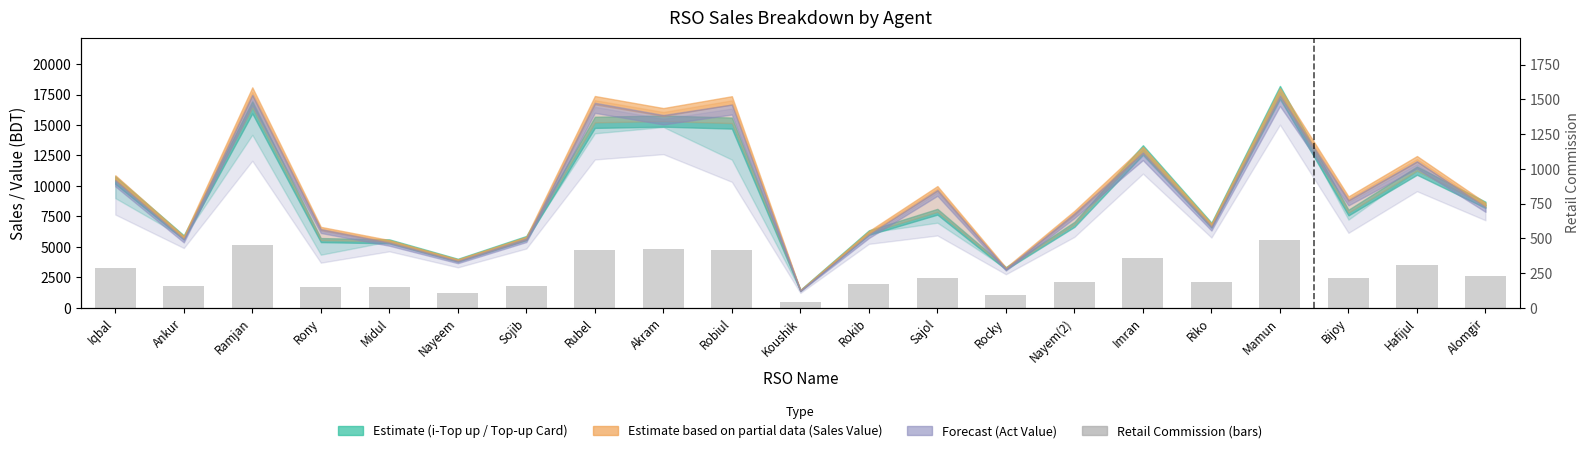

List the labels in order of value, smallest first.

Koushik, Rocky, Nayeem, Midul, Rony, Sojib, Ankur, Rokib, Riko, Nayem(2), Bijoy, Sajol, Alomgir, Iqbal, Hafijul, Imran, Robiul, Rubel, Akram, Ramjan, Mamun